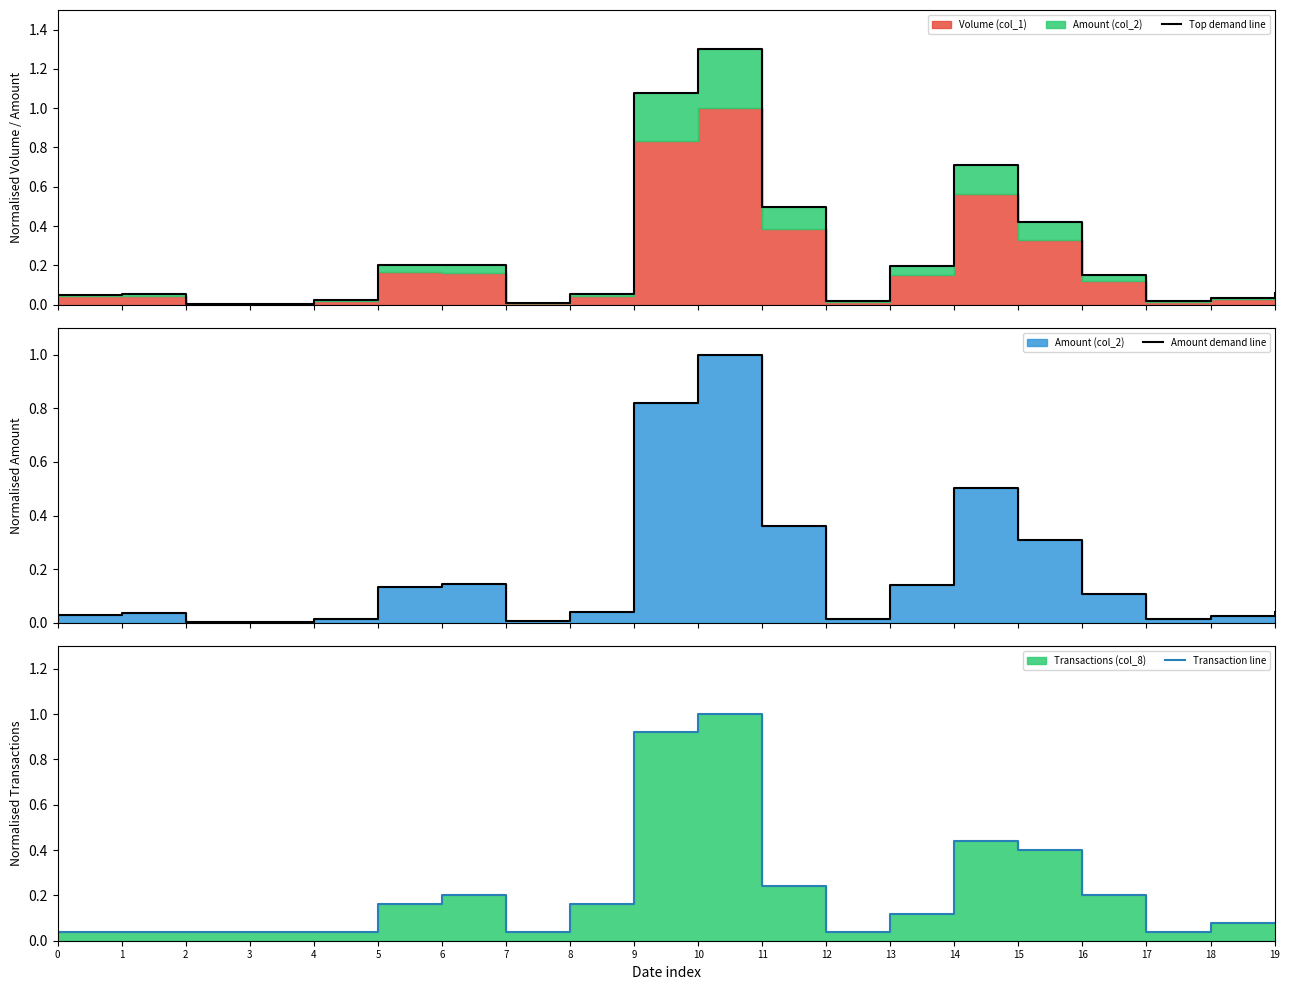

What is the difference between the maximum and second lowest values in the Amount demand line series?

1.0